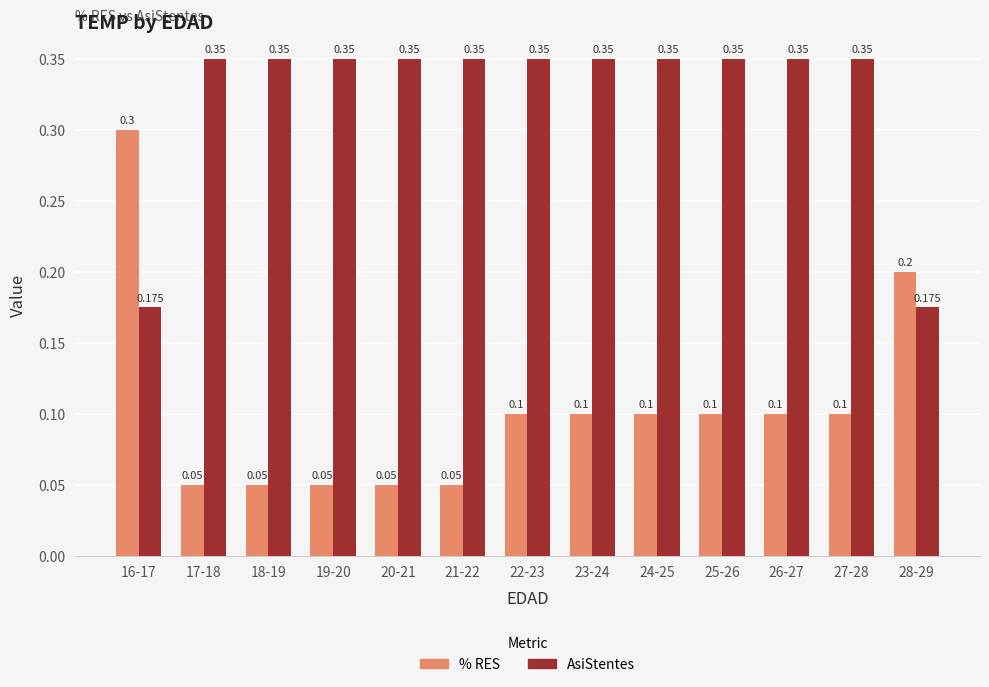

What is the label of the 5th bar from the left?

20-21